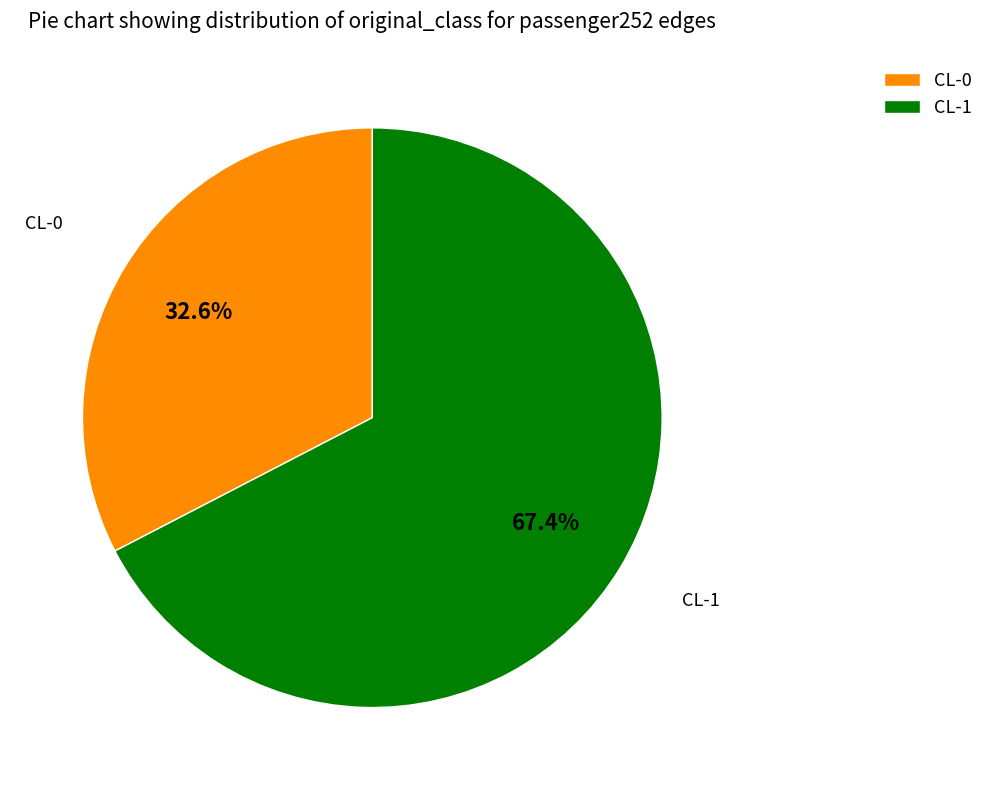

What is the total percentage of CL-1 and CL-0?

100.0%